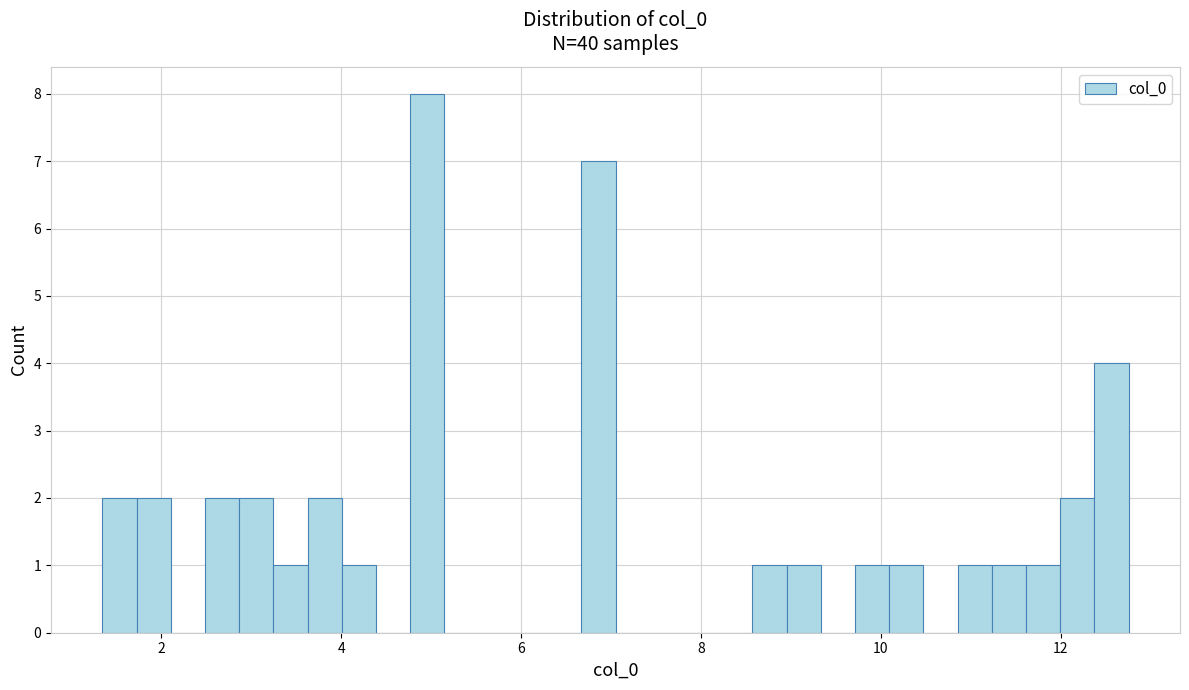

Read against the x-axis, roughly where is the centre of the tallest bar?

5.0